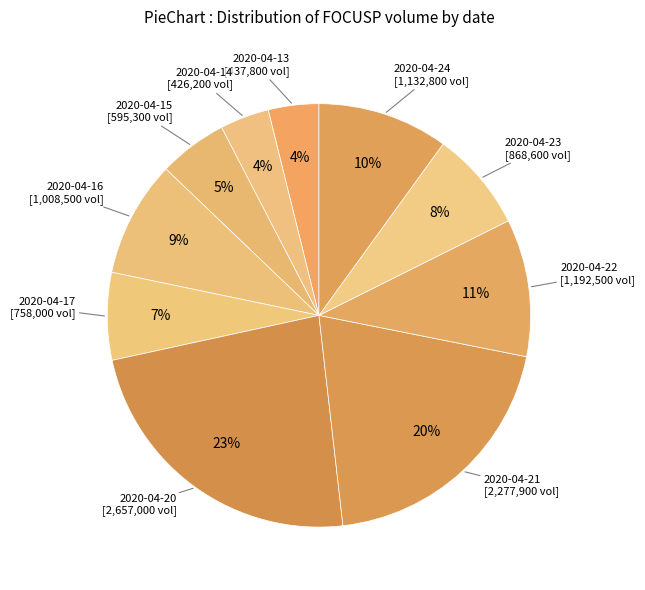

How many slices are in this pie chart?

10